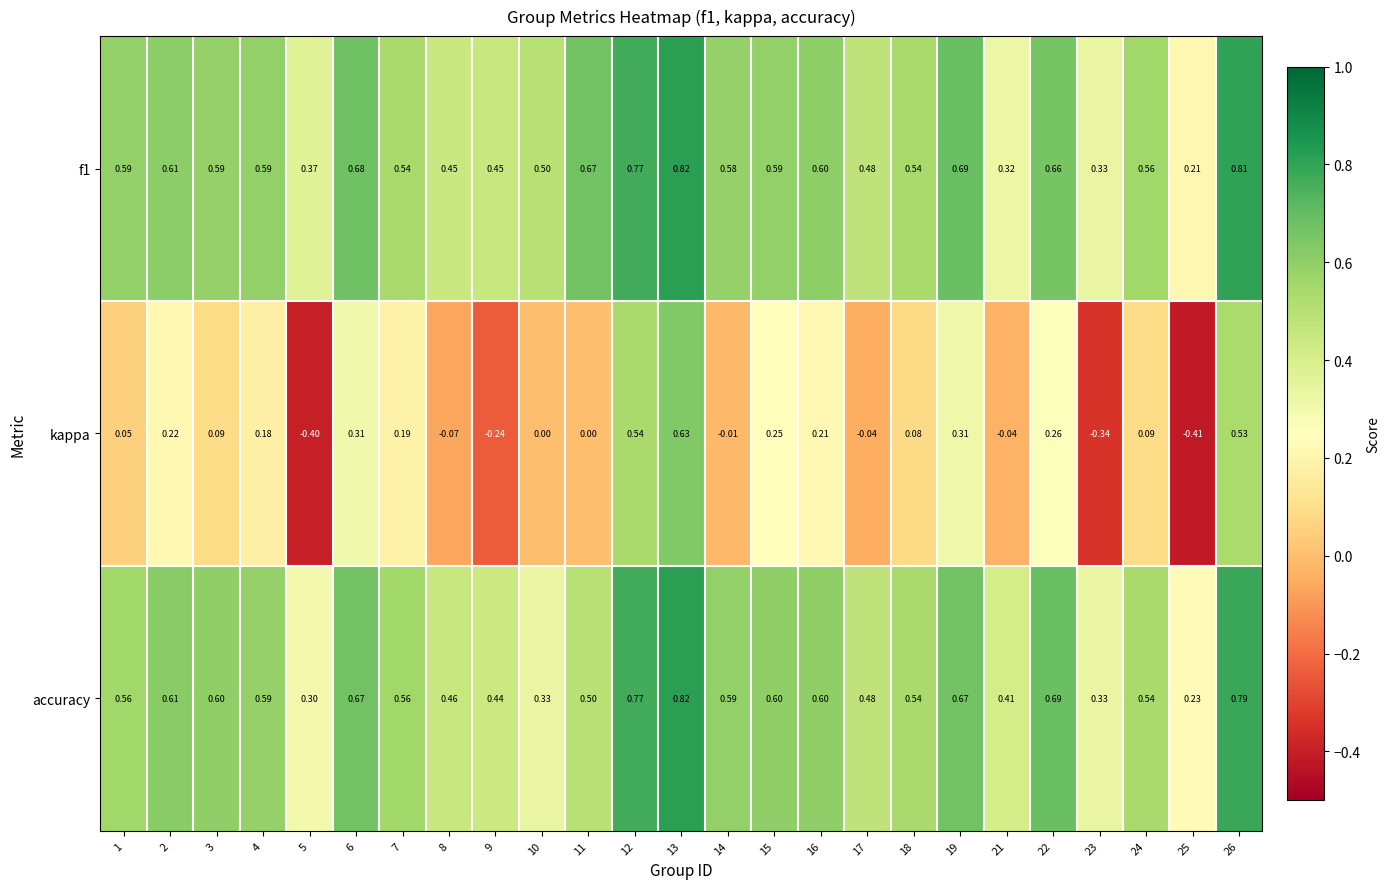

How many distinct data groups are displayed?

3